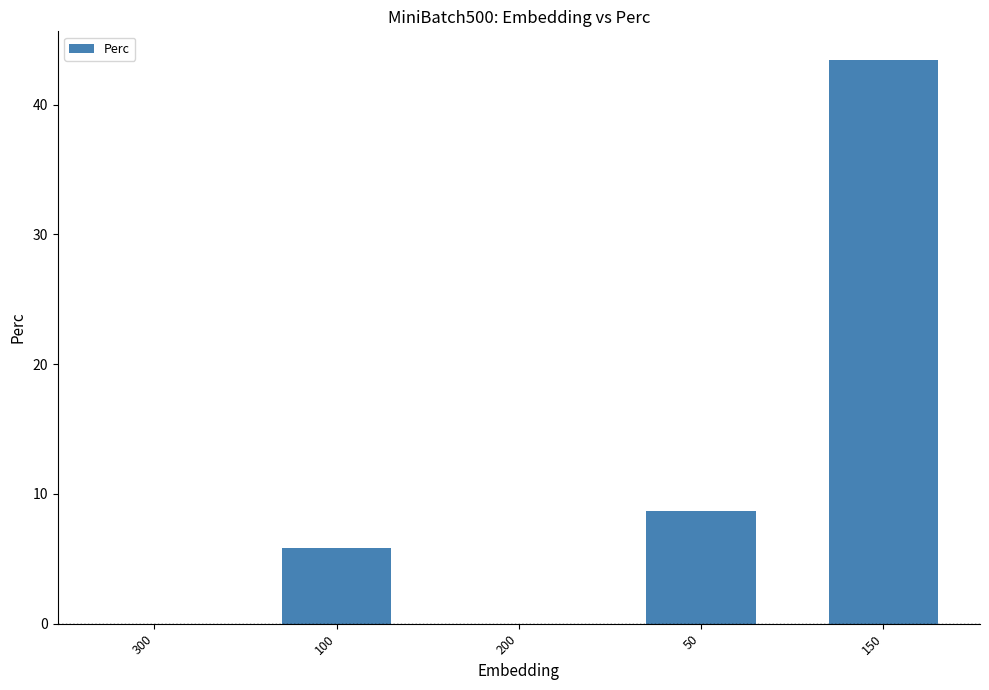

Is it true that the value at 150 is 43.5?

True